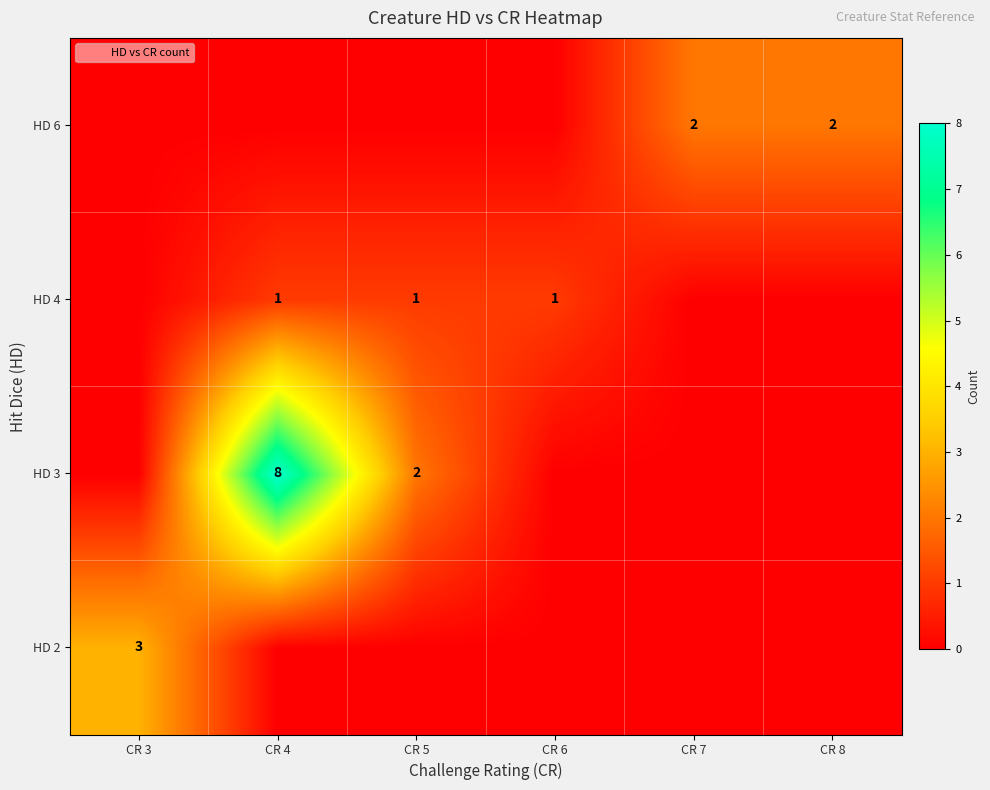

Where is row_1 nearest to the value 4?

CR 5